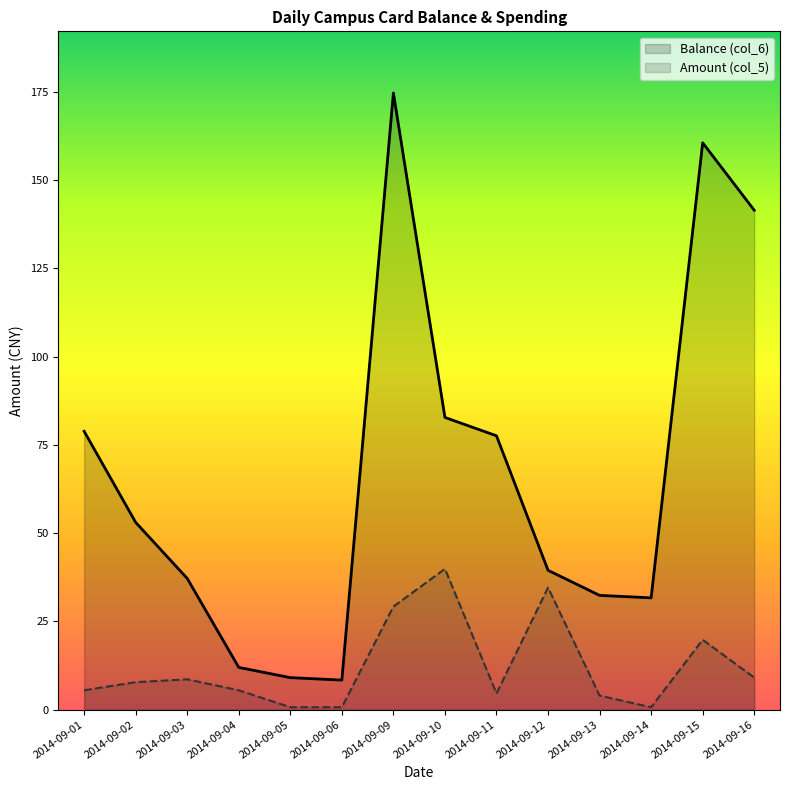

True or false: Balance (col_6) and Amount (col_5) intersect in this chart.

False